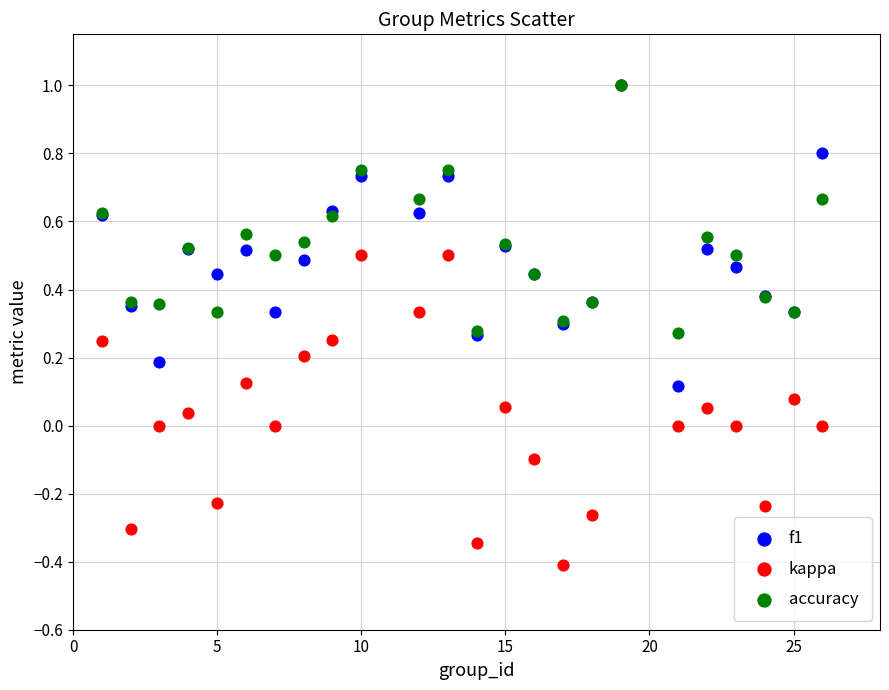

Which series contains the lowest Y value?

kappa